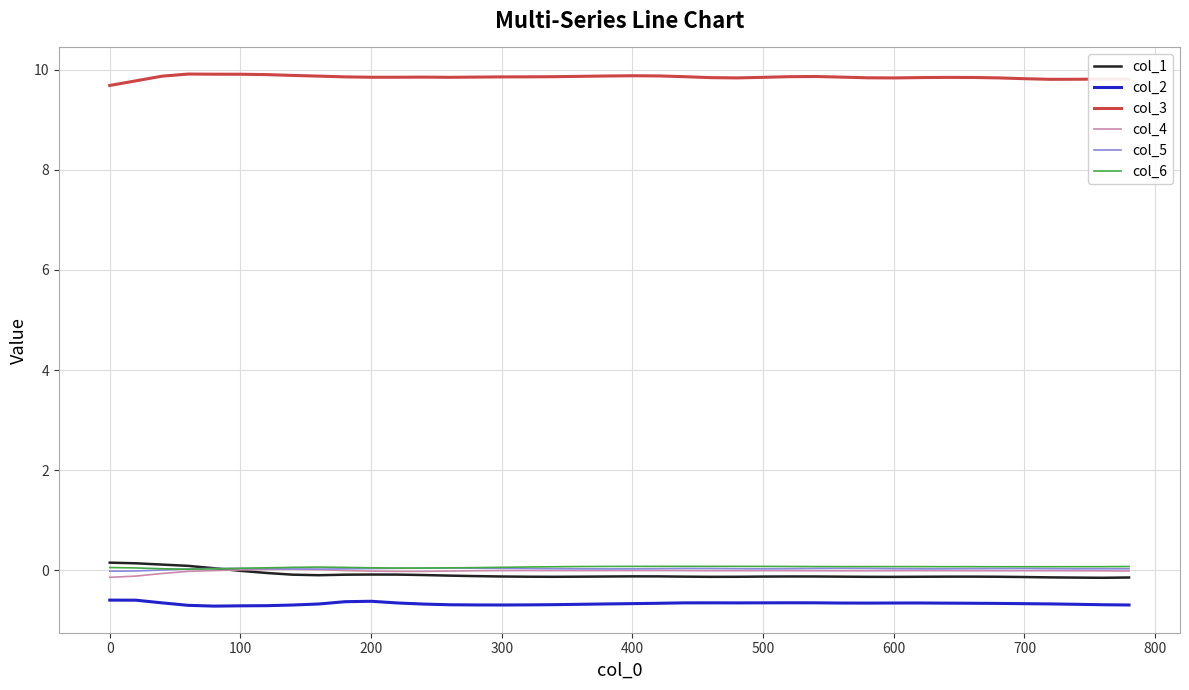

Which series has the largest total across all categories?

col_3